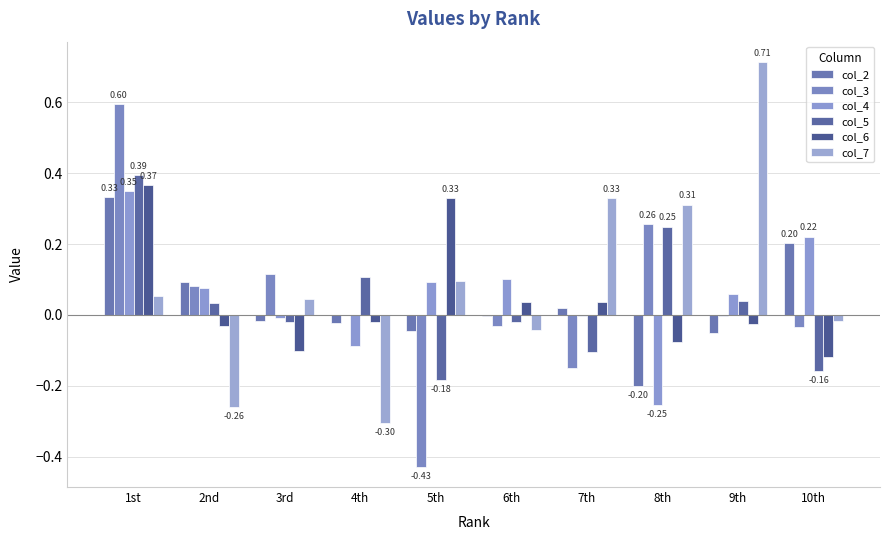

How many distinct data groups are displayed?

6